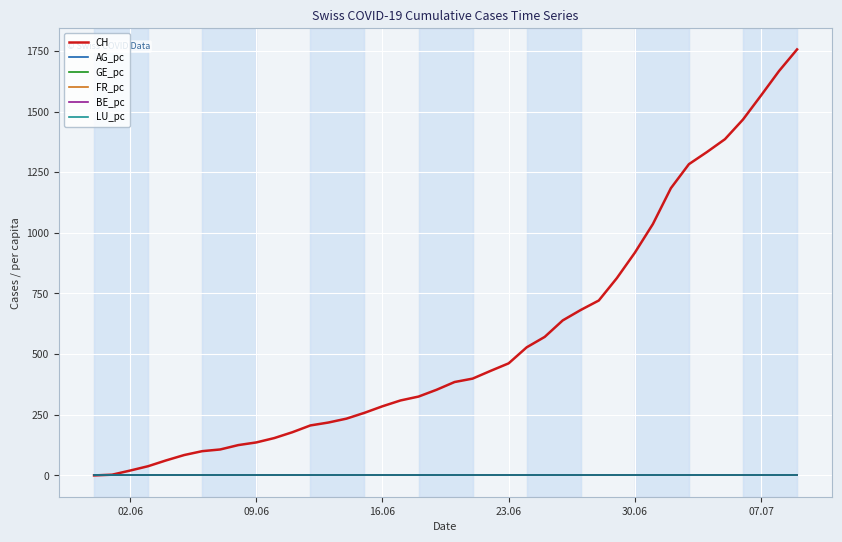

Which series has the largest total across all categories?

CH